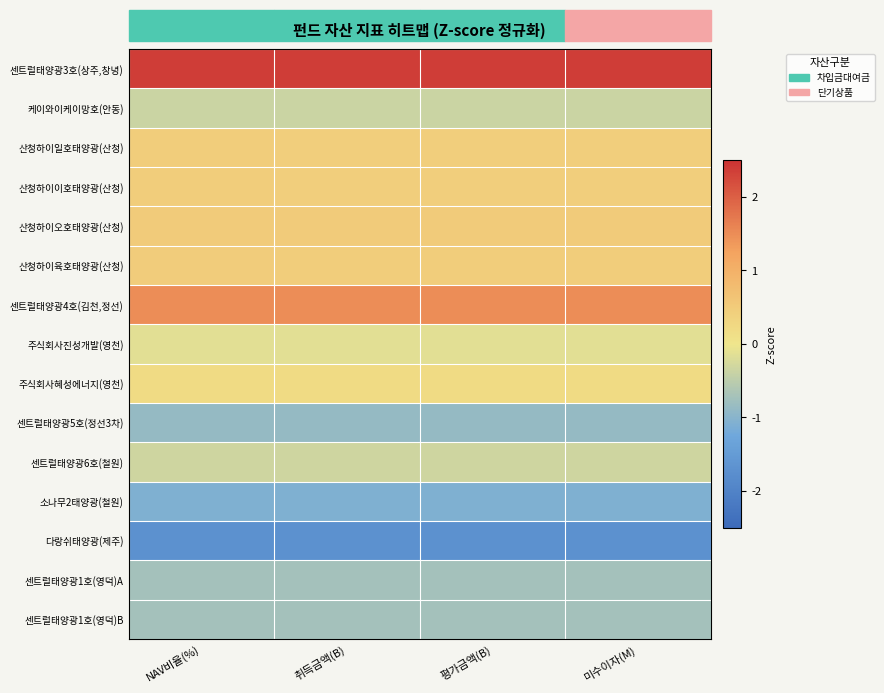

Reading left to right, extract all data points from this chart.

센트럴태양광3호(상주,창녕): NAV비율(%)=2.4	취득금액(B)=2.4	평가금액(B)=2.4	미수이자(M)=2.4
케이와이케이망호(안동): NAV비율(%)=-0.4	취득금액(B)=-0.4	평가금액(B)=-0.4	미수이자(M)=-0.4
산청하이일호태양광(산청): NAV비율(%)=0.5	취득금액(B)=0.4	평가금액(B)=0.4	미수이자(M)=0.4
산청하이이호태양광(산청): NAV비율(%)=0.5	취득금액(B)=0.4	평가금액(B)=0.4	미수이자(M)=0.4
산청하이오호태양광(산청): NAV비율(%)=0.5	취득금액(B)=0.5	평가금액(B)=0.5	미수이자(M)=0.5
산청하이육호태양광(산청): NAV비율(%)=0.5	취득금액(B)=0.5	평가금액(B)=0.5	미수이자(M)=0.5
센트럴태양광4호(김천,정선): NAV비율(%)=1.5	취득금액(B)=1.5	평가금액(B)=1.5	미수이자(M)=1.5
주식회사진성개발(영천): NAV비율(%)=-0.1	취득금액(B)=-0.1	평가금액(B)=-0.1	미수이자(M)=-0.1
주식회사혜성에너지(영천): NAV비율(%)=0.2	취득금액(B)=0.2	평가금액(B)=0.2	미수이자(M)=0.2
센트럴태양광5호(정선3차): NAV비율(%)=-0.9	취득금액(B)=-0.9	평가금액(B)=-0.9	미수이자(M)=-0.9
센트럴태양광6호(철원): NAV비율(%)=-0.3	취득금액(B)=-0.3	평가금액(B)=-0.3	미수이자(M)=-0.3
소나무2태양광(철원): NAV비율(%)=-1.1	취득금액(B)=-1.1	평가금액(B)=-1.1	미수이자(M)=-1.1
다랑쉬태양광(제주): NAV비율(%)=-1.7	취득금액(B)=-1.7	평가금액(B)=-1.7	미수이자(M)=-1.7
센트럴태양광1호(영덕)A: NAV비율(%)=-0.7	취득금액(B)=-0.7	평가금액(B)=-0.7	미수이자(M)=-0.7
센트럴태양광1호(영덕)B: NAV비율(%)=-0.7	취득금액(B)=-0.7	평가금액(B)=-0.7	미수이자(M)=-0.7